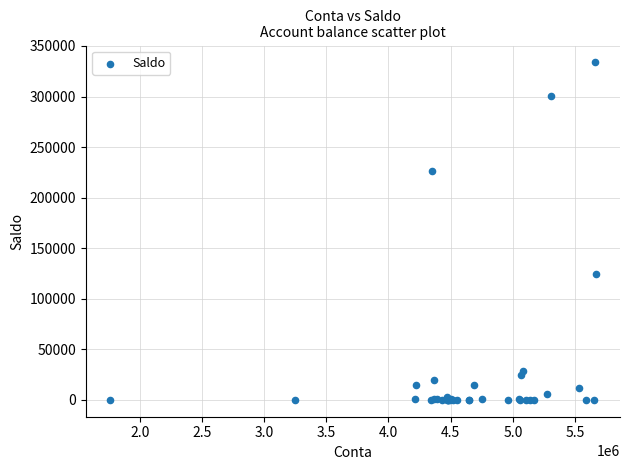

What Y value in the scatter plot is closest to 166924?

125000.0